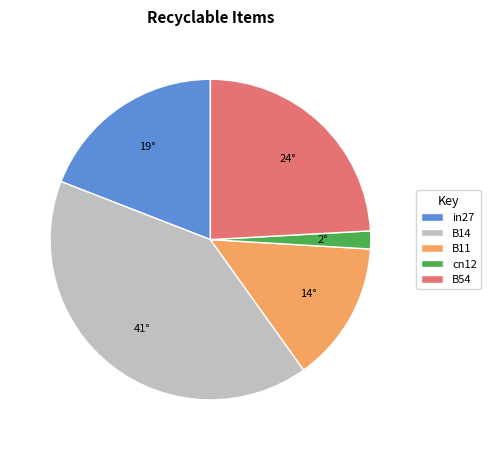

Is there a majority slice in this chart?

No